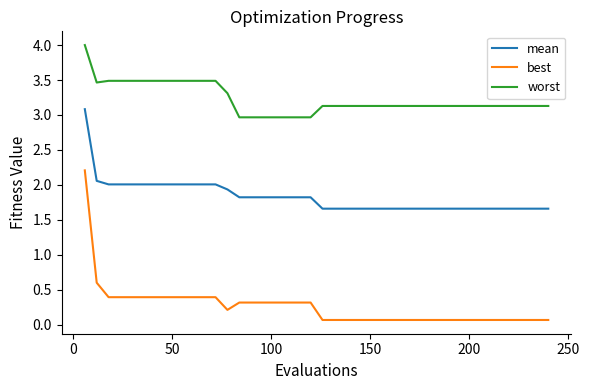

Which series has the widest spread of values?

best